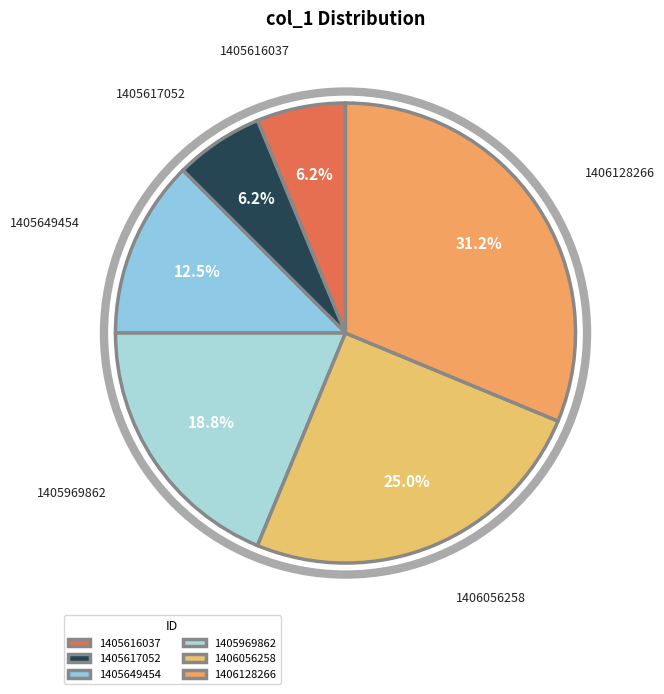

Is the sum of 1405616037 and 1405617052 greater than half?

No